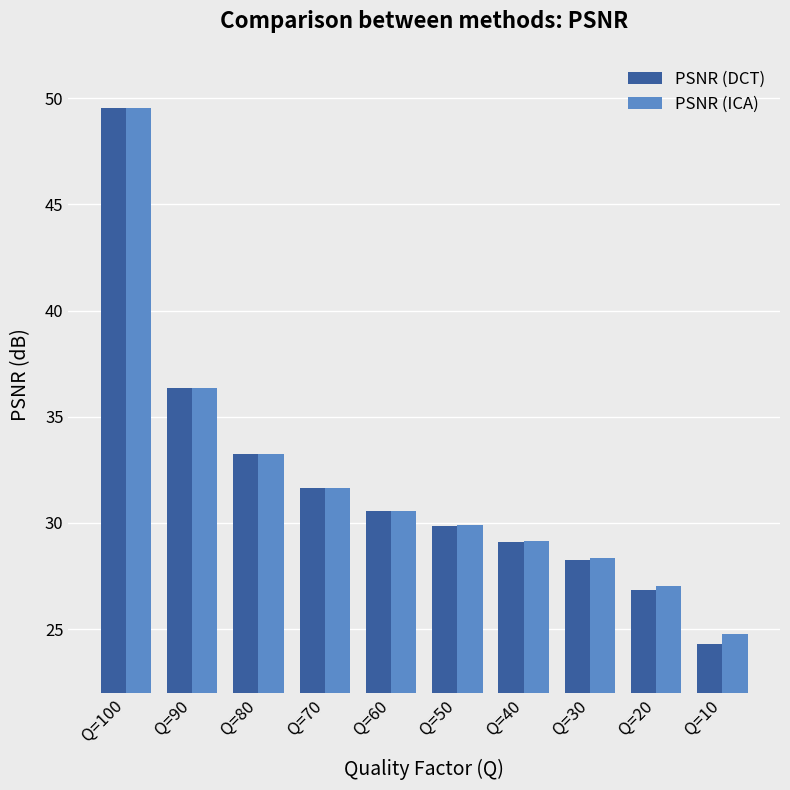

Reading right to left, transcribe all the data shown in this chart.

PSNR (DCT): 24.3	26.9	28.3	29.1	29.9	30.5	31.6	33.3	36.4	49.5
PSNR (ICA): 24.8	27.1	28.4	29.2	29.9	30.6	31.7	33.3	36.4	49.5